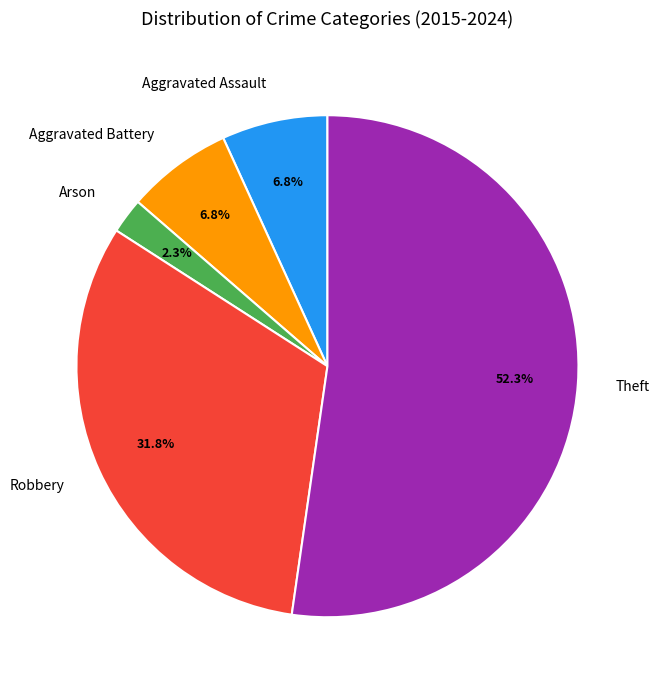

Does Theft account for over 50% of the chart?

Yes